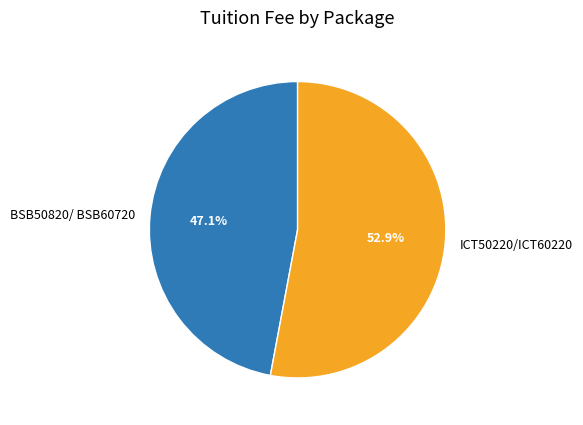

What is the smallest slice in the pie chart?

BSB50820/ BSB60720